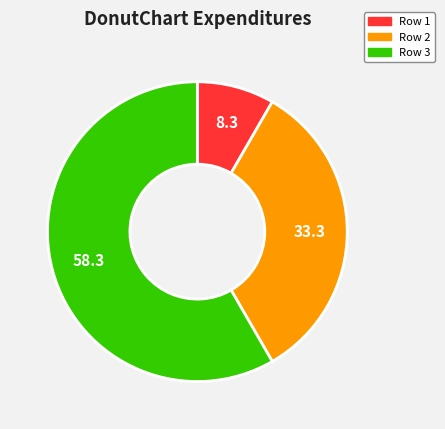

Do Row 1 and Row 3 together represent more than half of the pie?

Yes